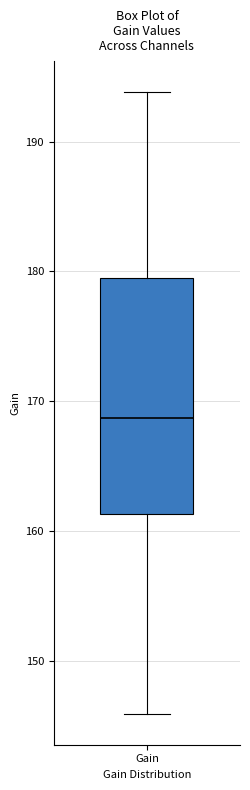

Transcribe this box plot: give where the median line is, the range the box spans, and where the two whiskers end, as read against the y-axis. The values are not printed on the chart, so give them approximately, as read against the axis.

median 169, box 161 to 179, whiskers 146 to 194